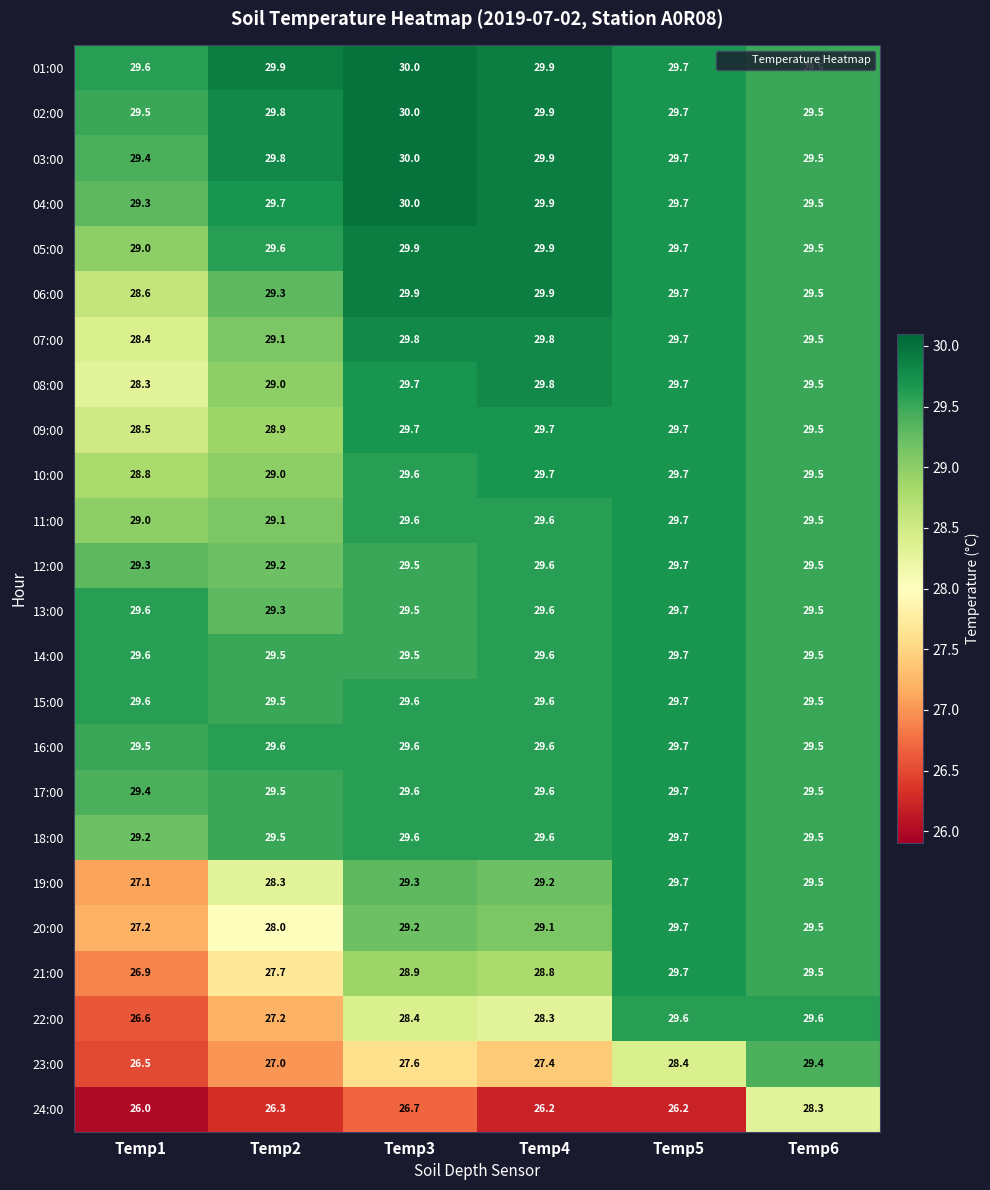

What is the approximate value of 14:00 at Temp6?

29.5